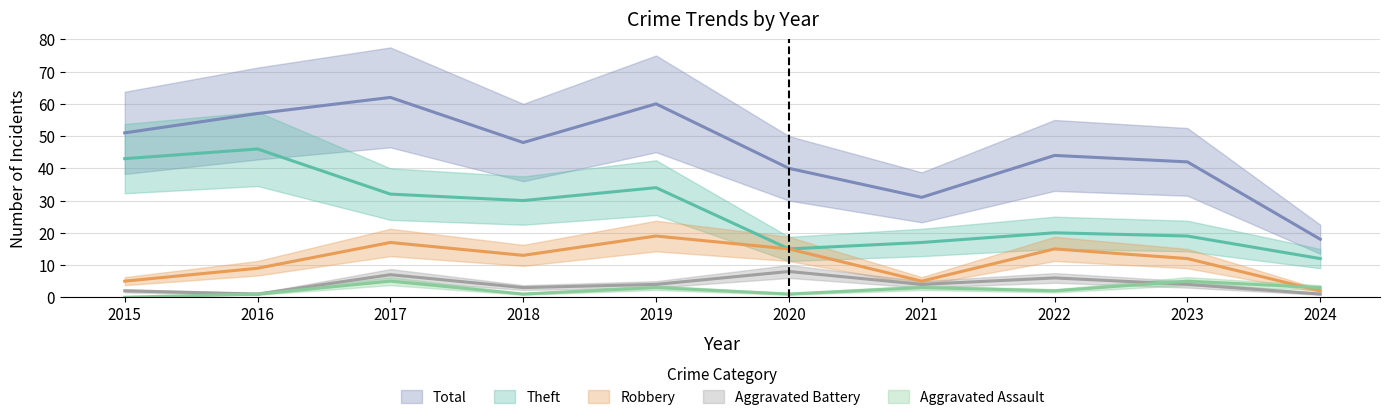

Is it true that Aggravated Assault equals 2 at 2016?

False